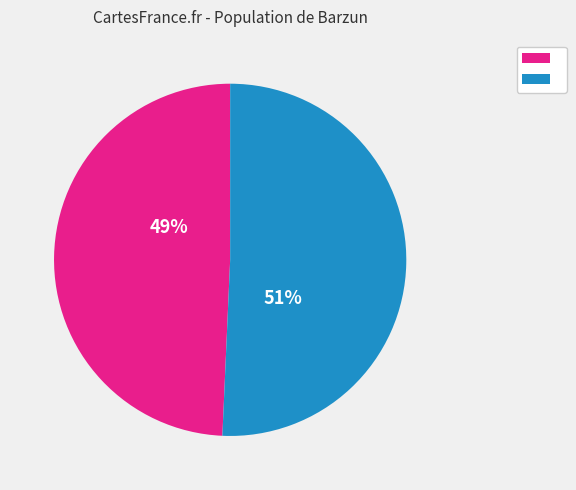

Is there any slice that represents more than half of the pie?

Yes